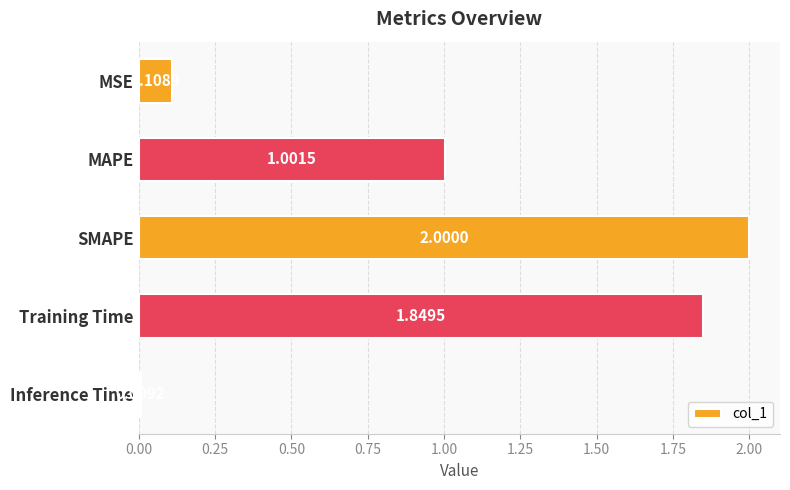

How many categories are shown in the chart?

5